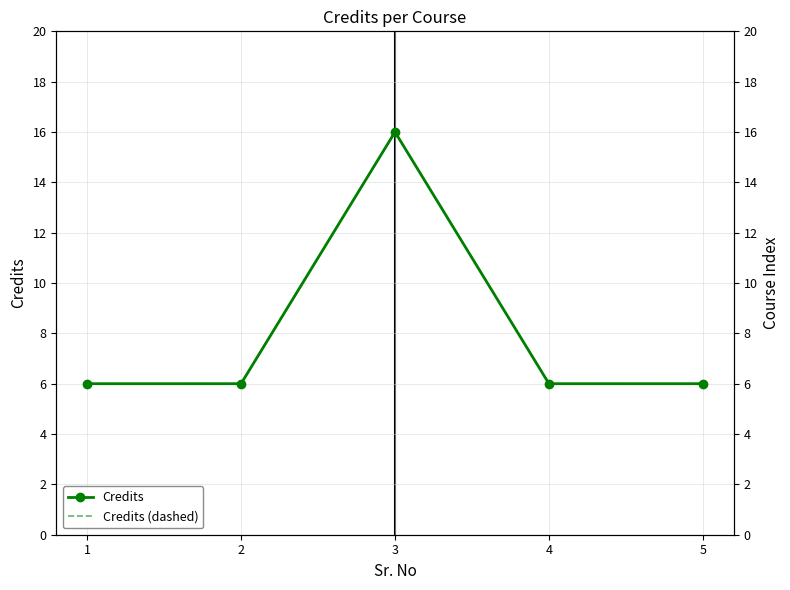

Is the value of Credits at 3 greater than the value of Credits (dashed) at 4?

Yes